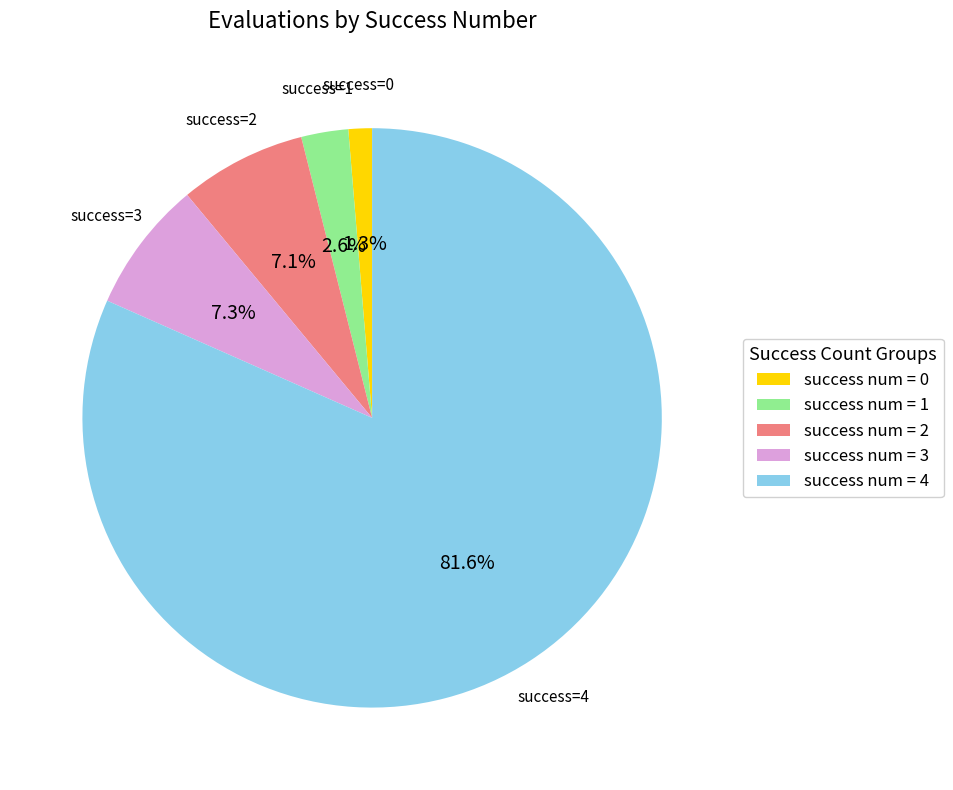

To the nearest percent, what is the average slice percentage?

20%